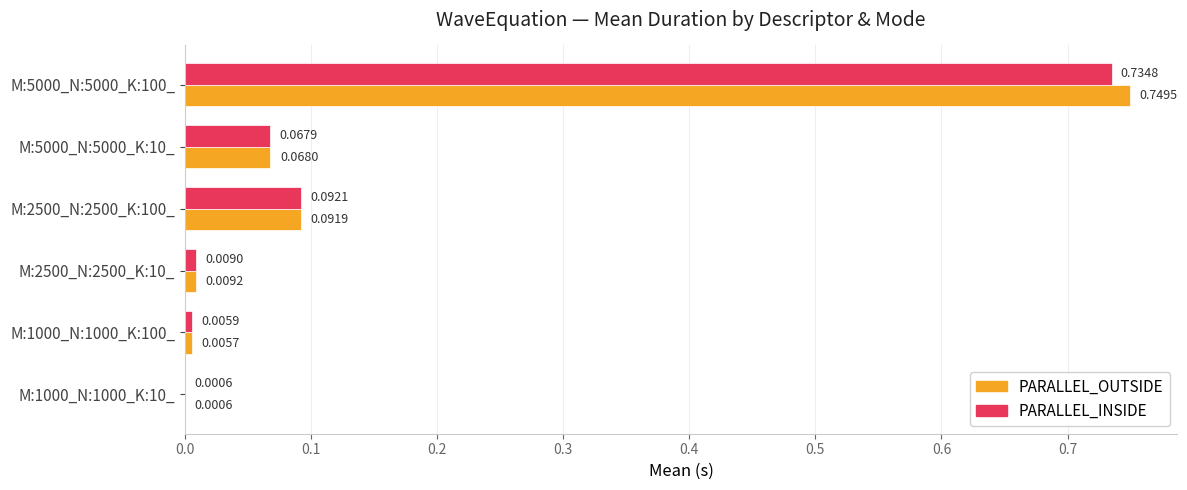

What is the sum of all PARALLEL_OUTSIDE values?

0.9